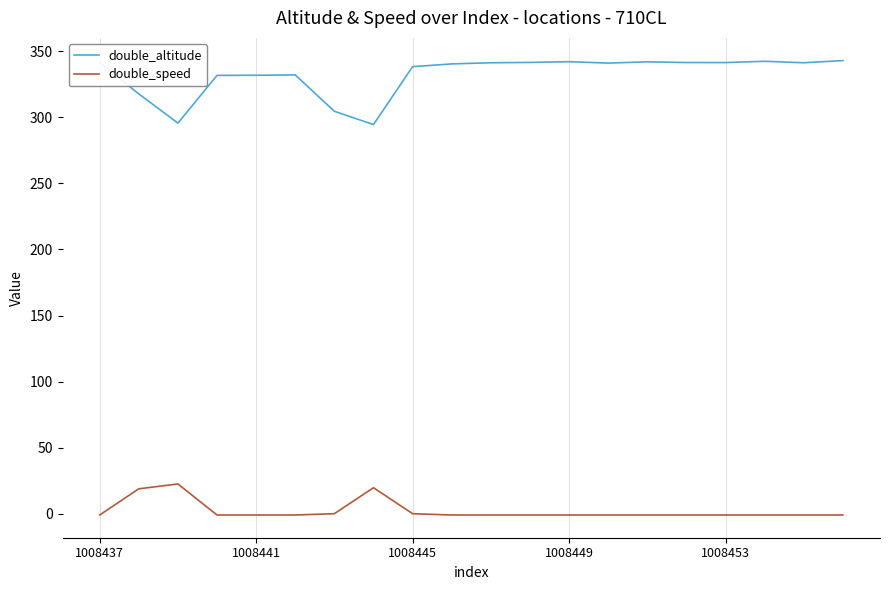

What is the difference between the maximum and minimum values in the double_speed series?

23.5